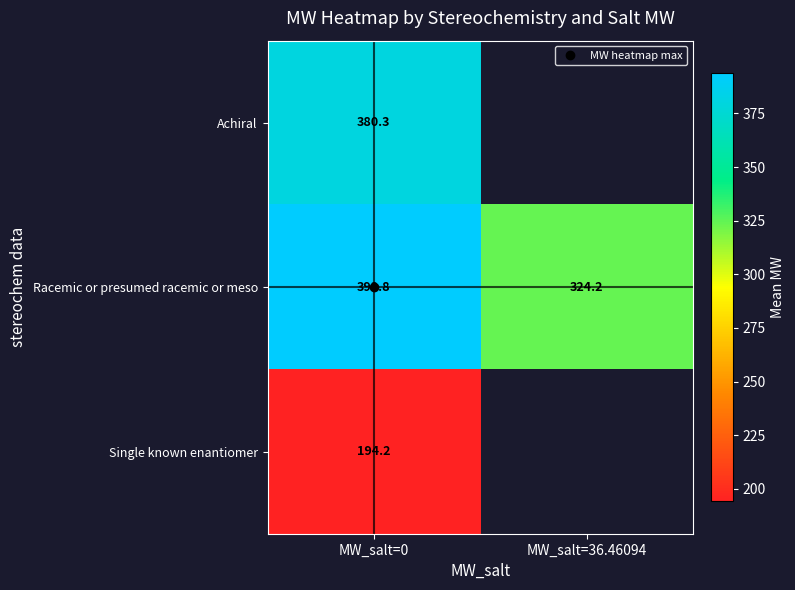

The value of Single known enantiomer at MW_salt=0 is 194.2. True or false?

True